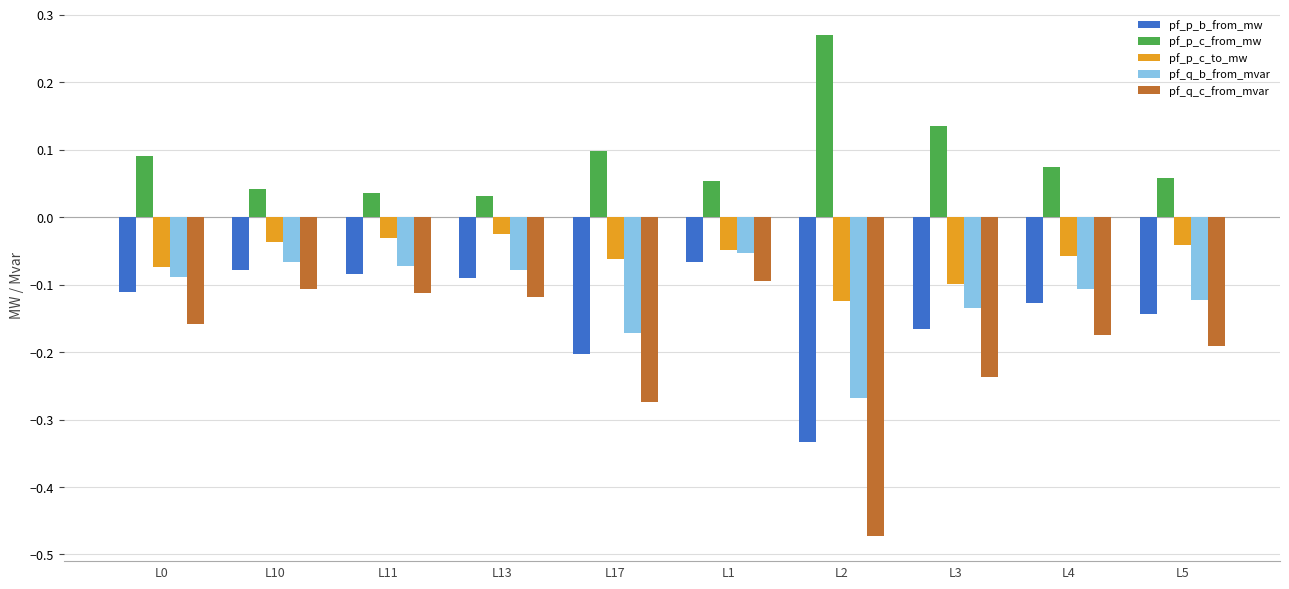

Which series has the largest total across all categories?

pf_p_c_from_mw